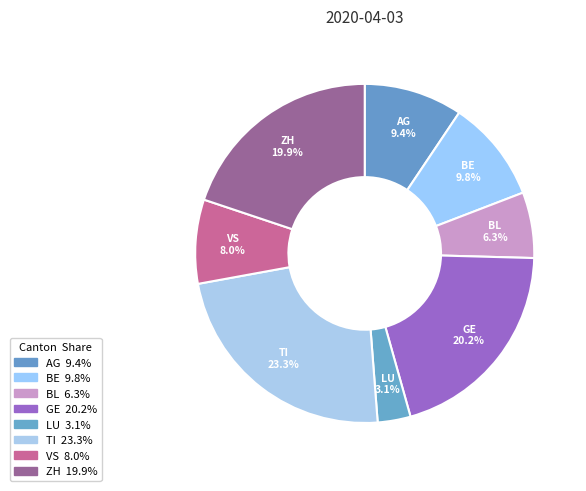

Does BL represent more than half of the total?

No